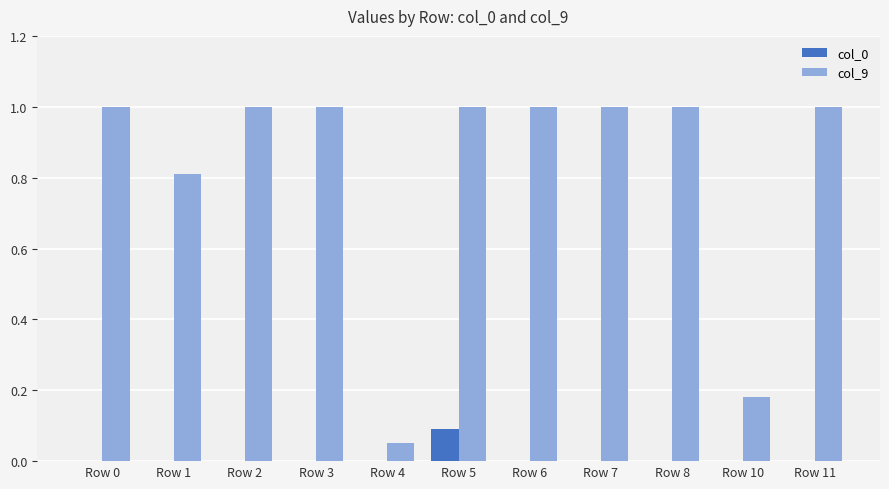

Count the number of data series in this chart.

2